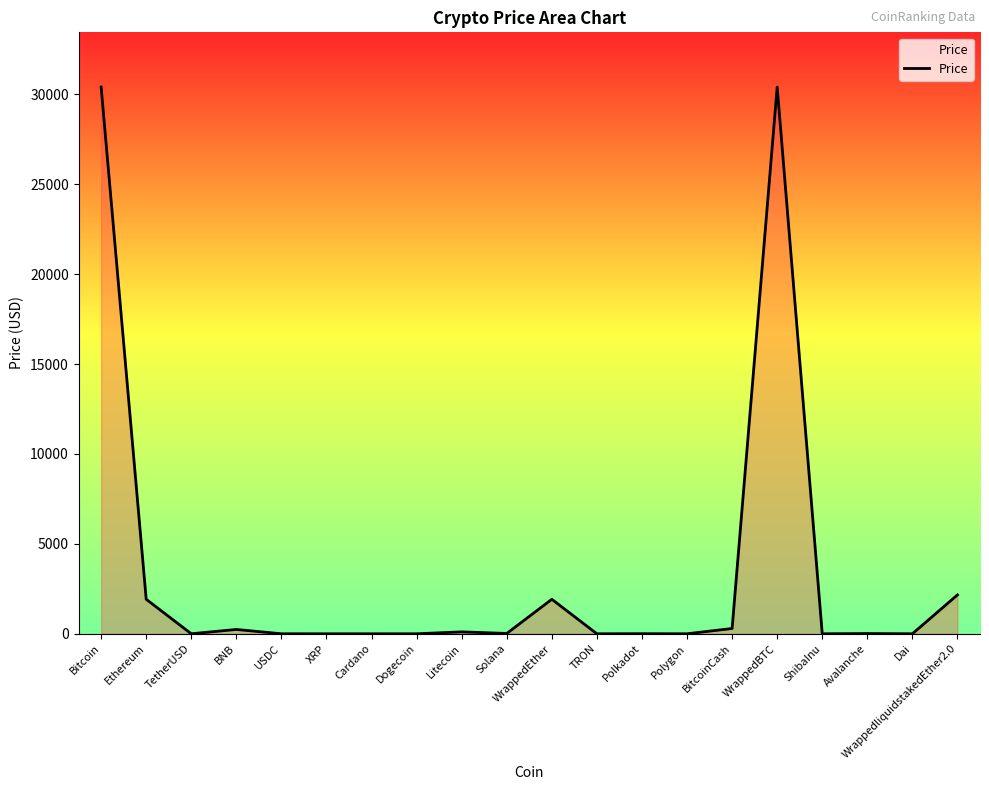

Where does the data first go above 13?

Bitcoin